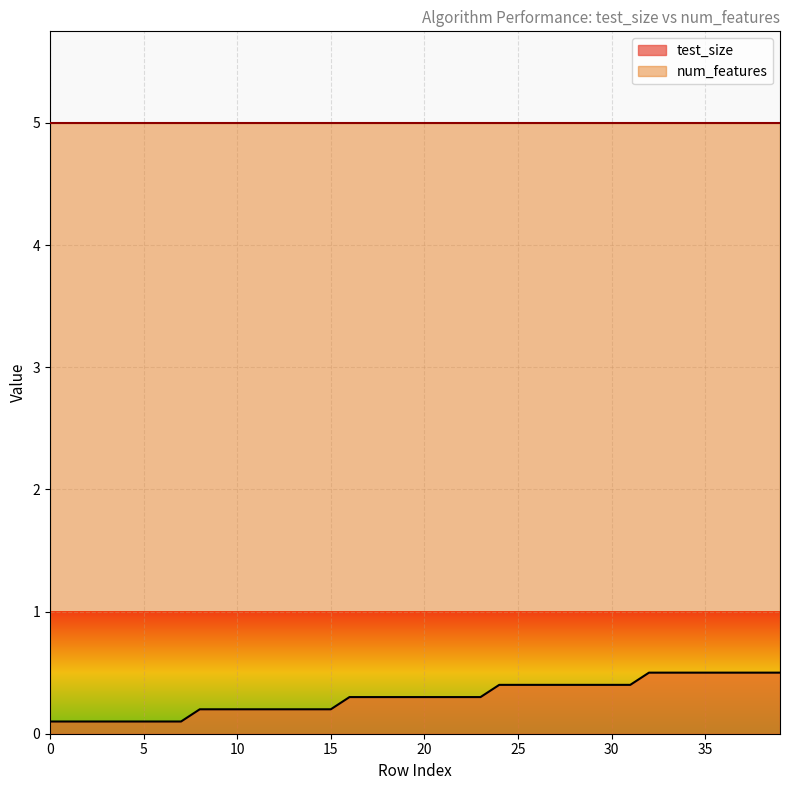

What is the value of the 39th point from the left?

0.5